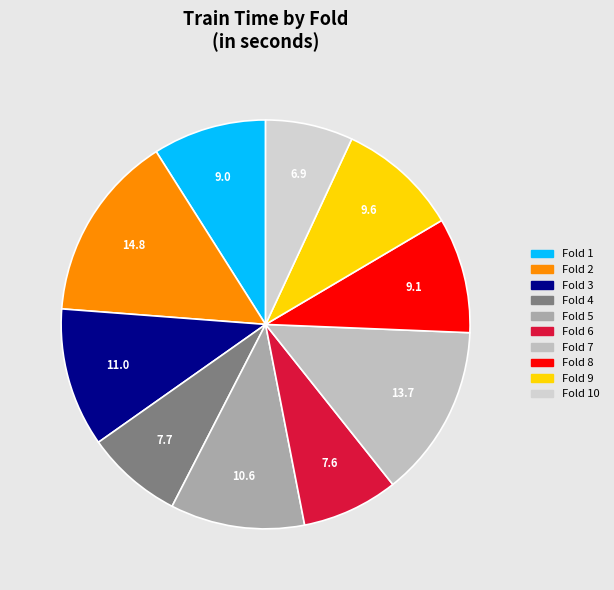

Which category has the smallest portion of the pie?

Fold 10